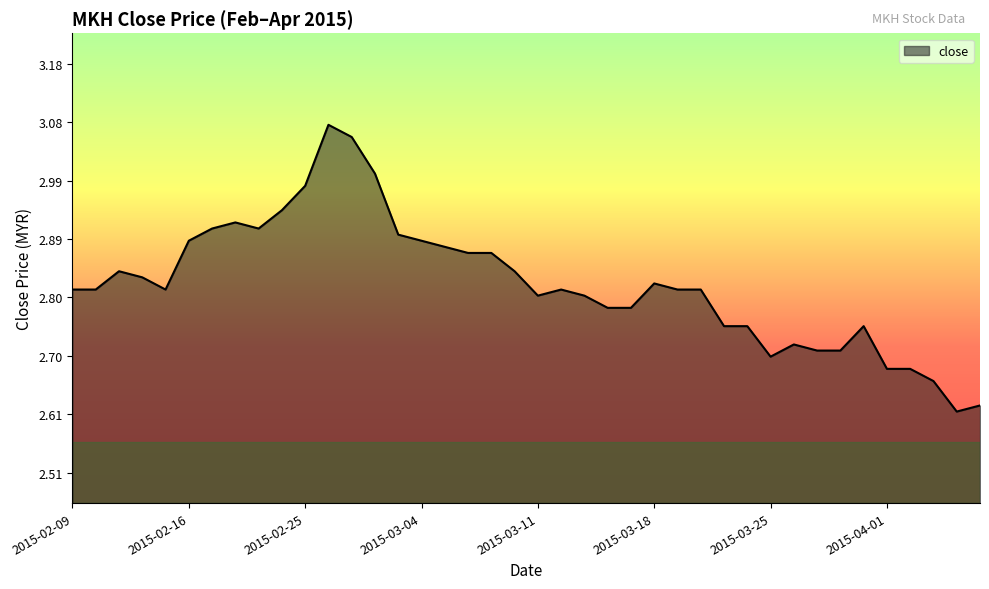

What is the difference between the maximum and minimum values?

0.5